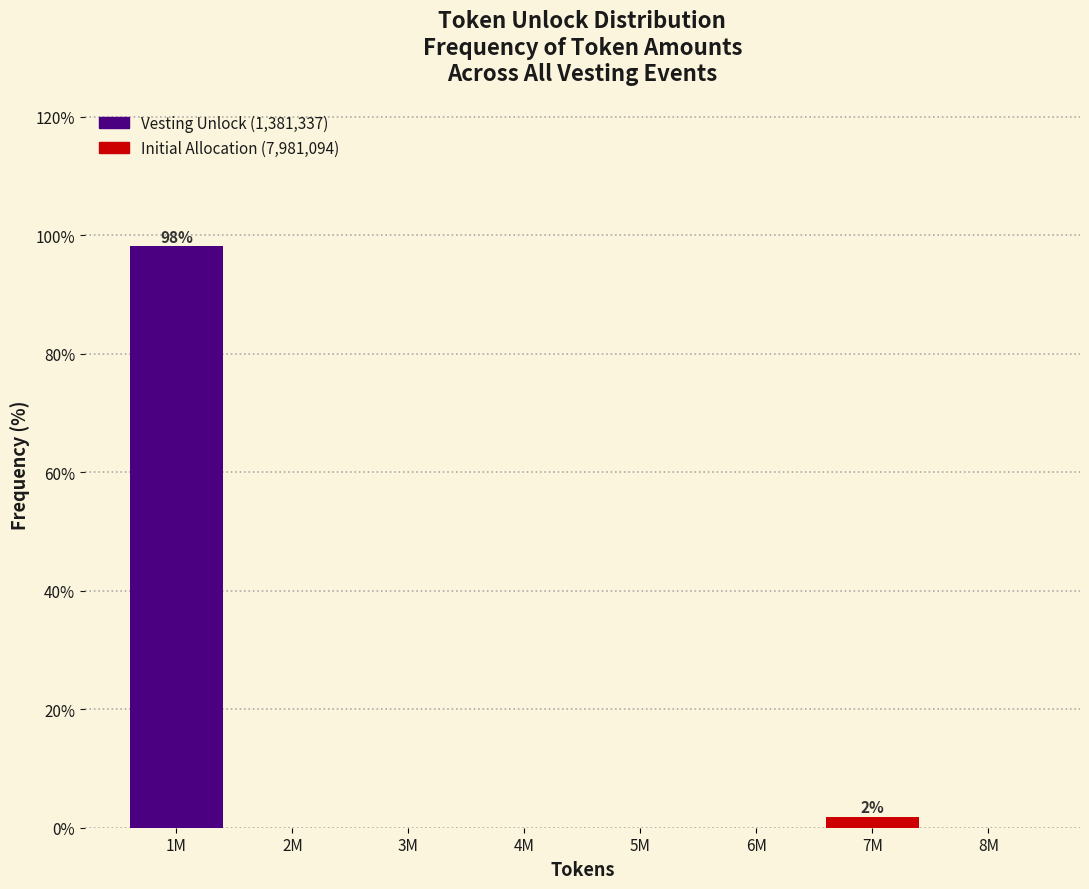

Reading left to right, what are all the values shown in this chart?

1M=98.1	2M=0.0	3M=0.0	4M=0.0	5M=0.0	6M=0.0	7M=1.9	8M=0.0